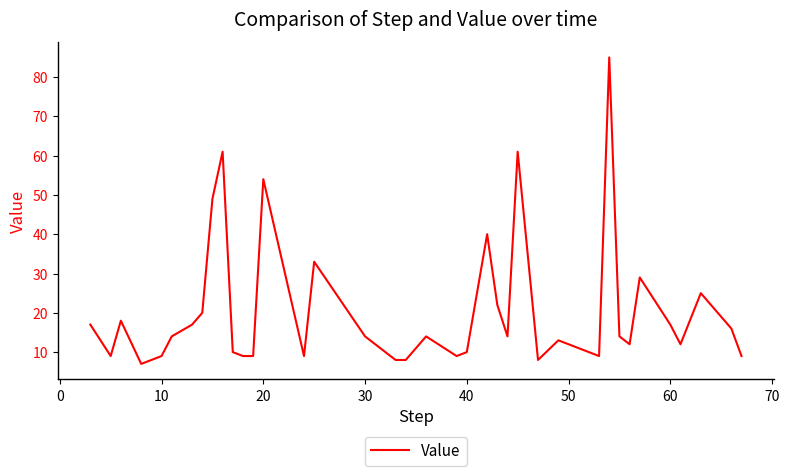

What is the difference between the maximum and minimum values?

78